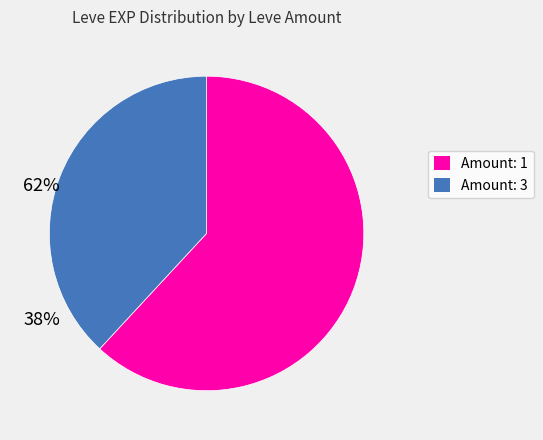

Is there a majority slice in this chart?

Yes